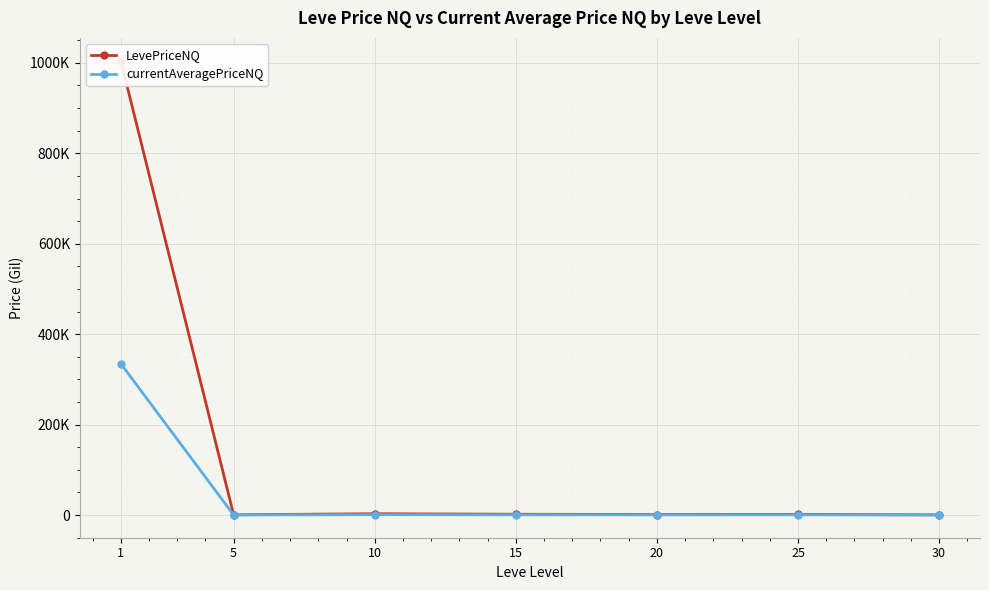

Rank the categories by LevePriceNQ value from highest to lowest.

1, 10, 15, 25, 20, 5, 30